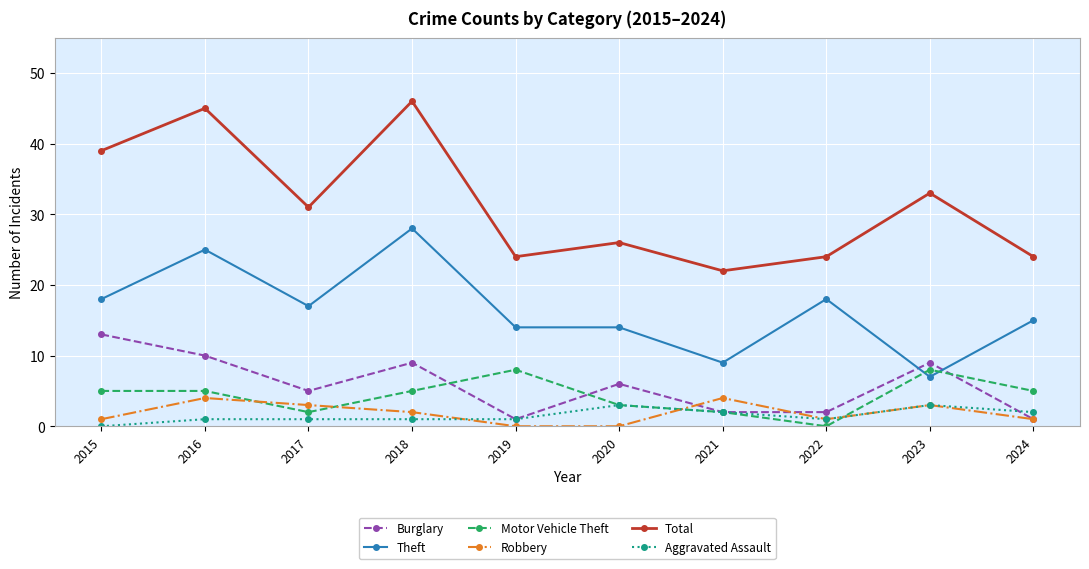

How many series are shown in this chart?

6